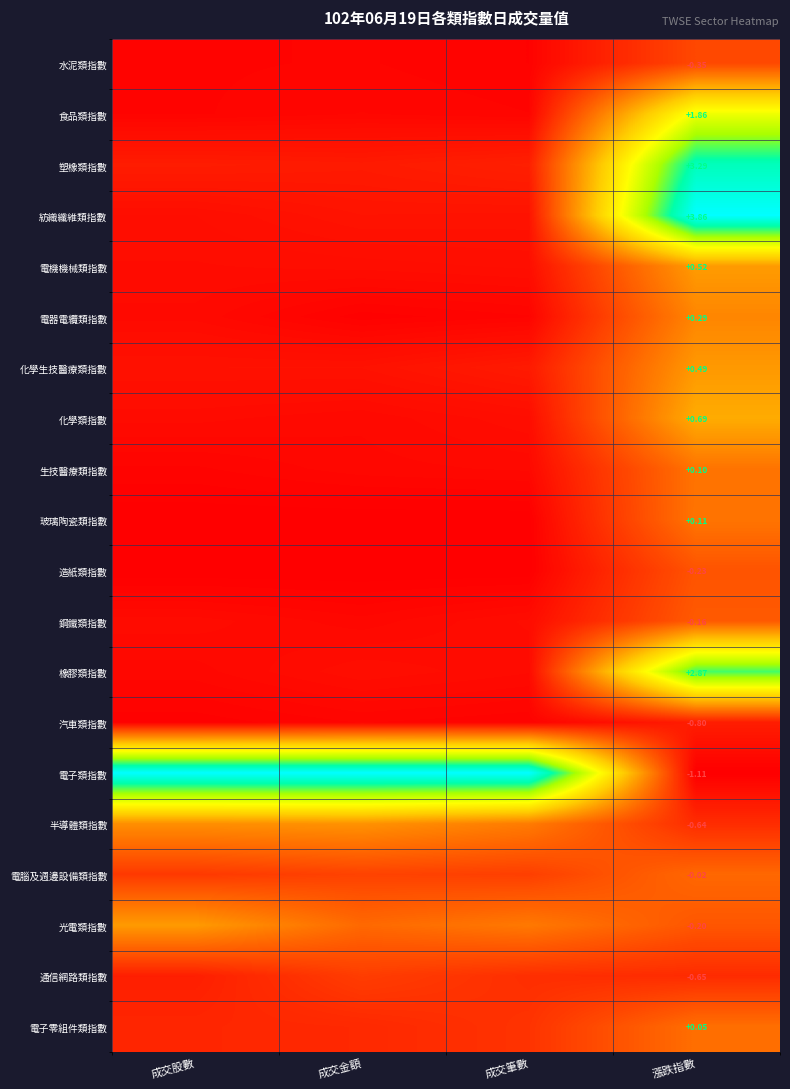

What is the difference between the highest and lowest values at 成交金額?

1.0